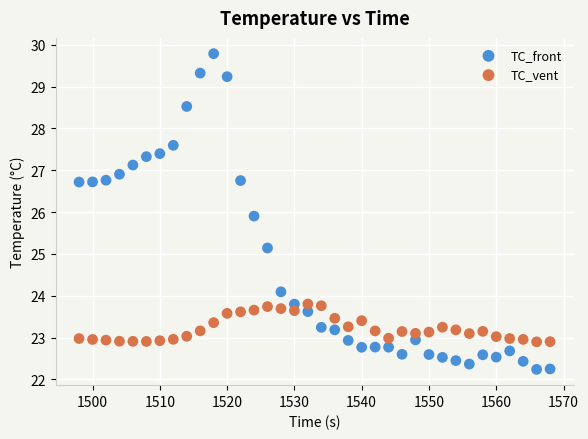

Across all data points, what is the range of X values (max minus min)?

70.0